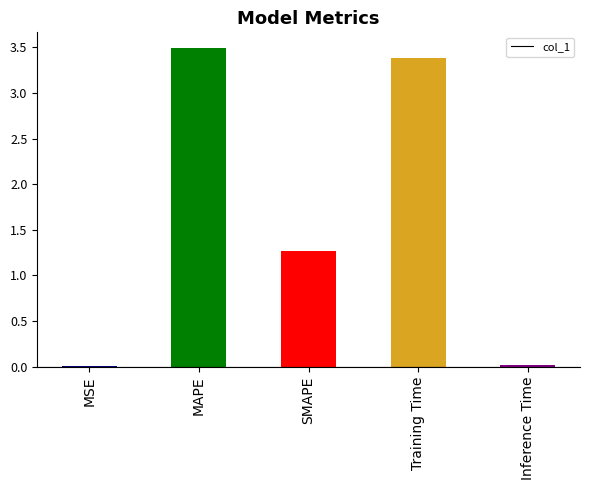

Are the bars horizontal?

No